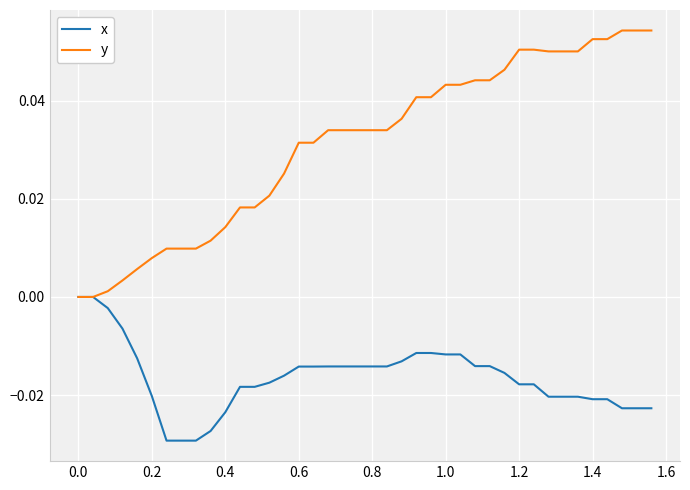

Which series has the largest total across all categories?

y